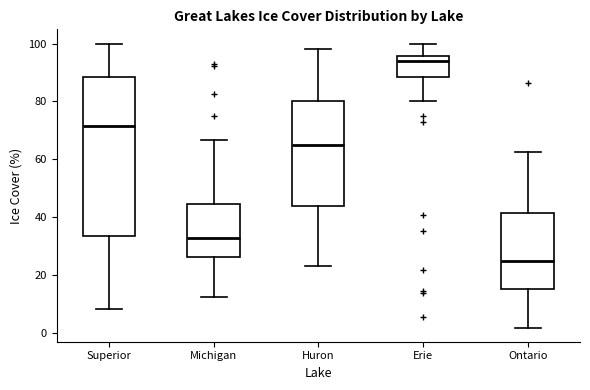

Which box's median line is the lowest?

Ontario